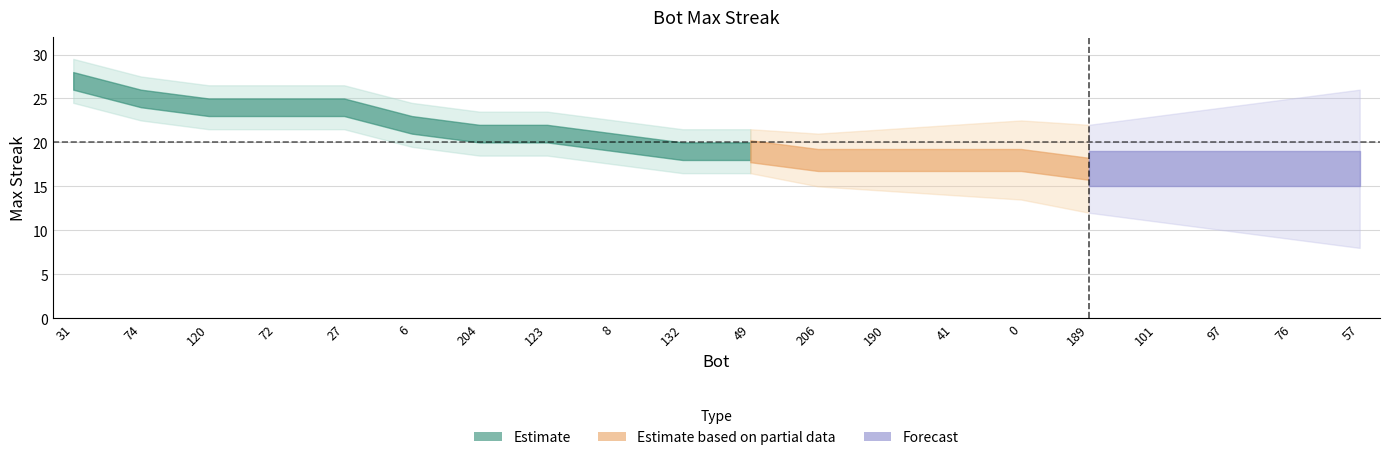

What position from the left is 101?

17